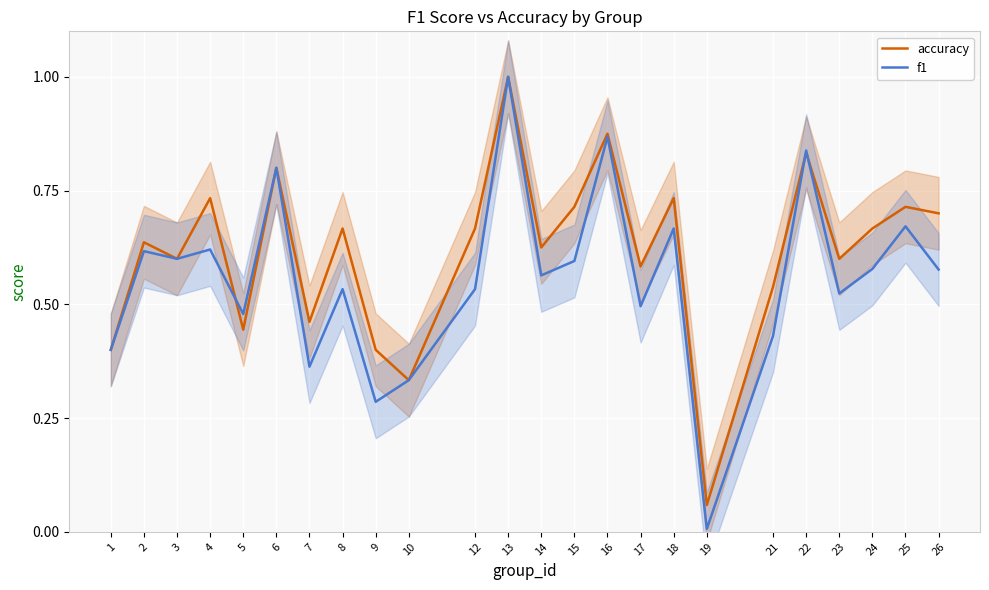

At which category is the sum across all series the highest?

13